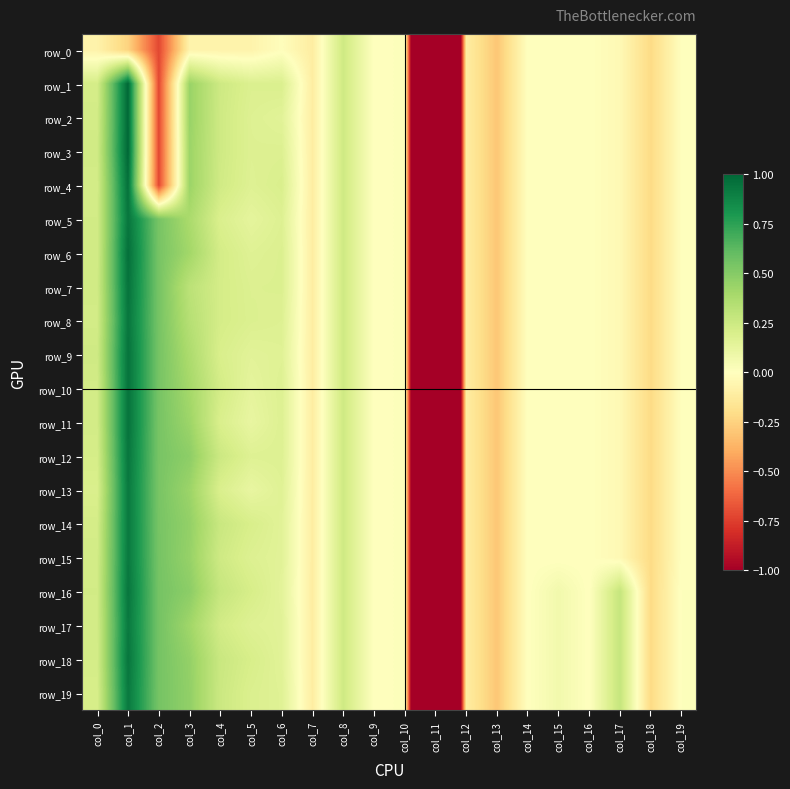

How many data points in row_9 are above 0?

9